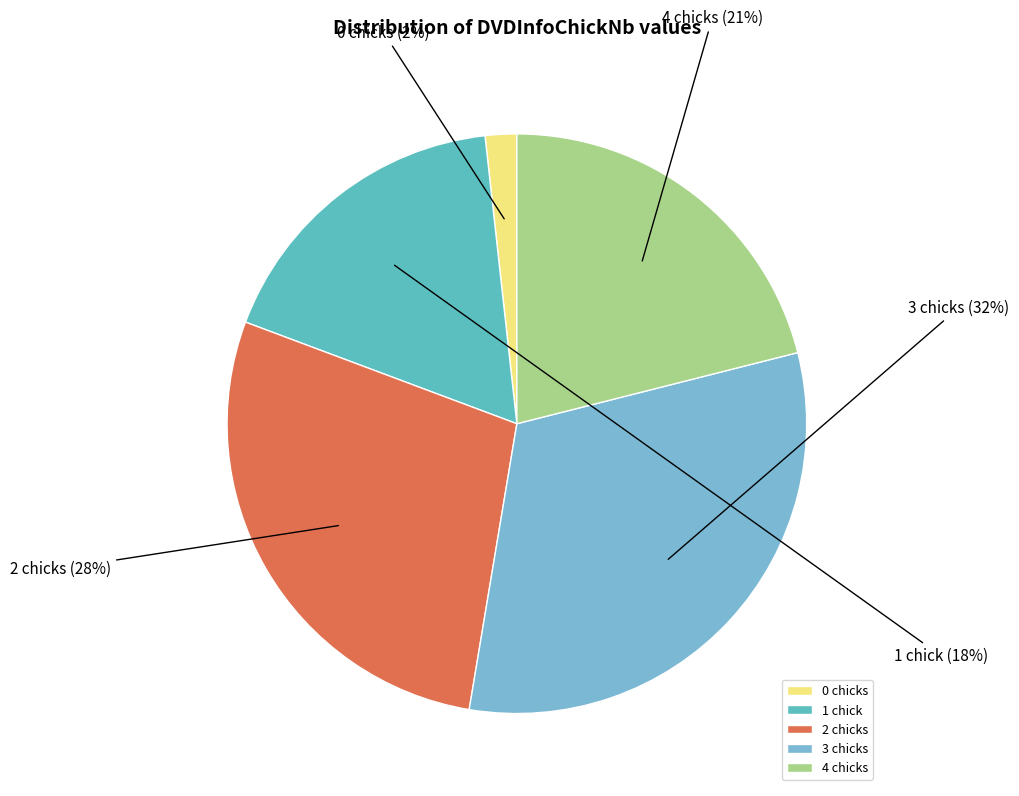

What percentage is the 0 slice, to the nearest percent?

2%